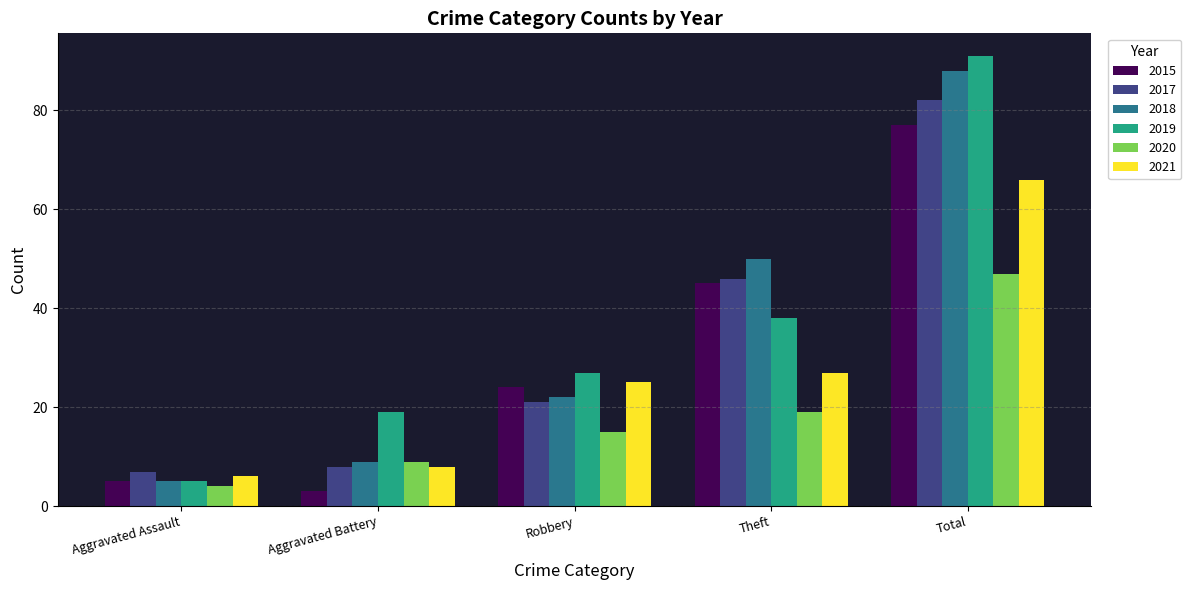

What position from the right is Aggravated Battery?

4